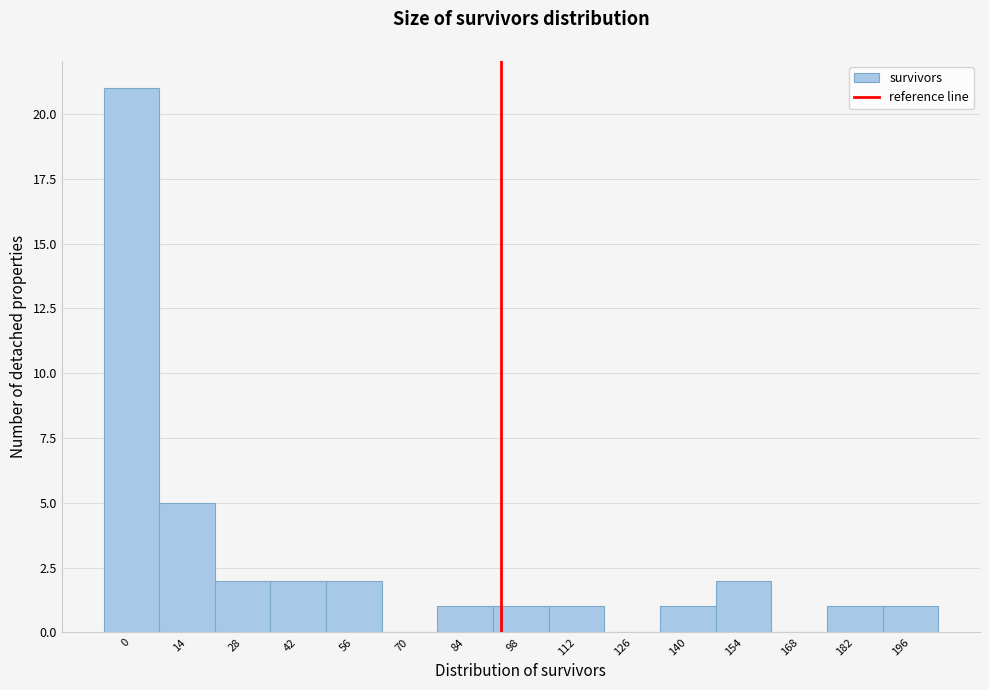

Reading right to left, what are all the values shown in this chart?

196=1	182=1	168=0	154=2	140=1	126=0	112=1	98=1	84=1	70=0	56=2	42=2	28=2	14=5	0=21